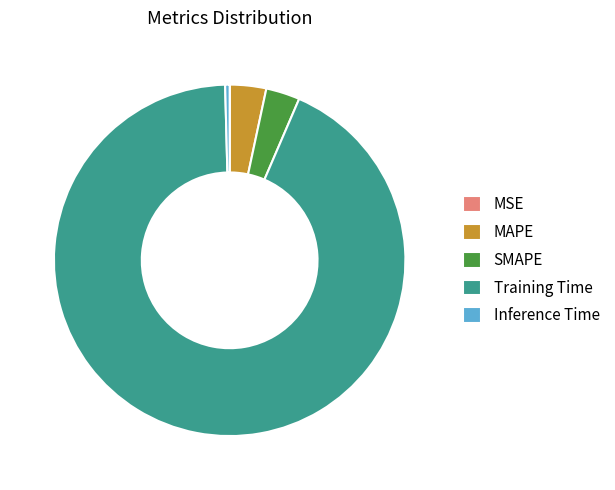

True or false: Inference Time accounts for 0% of the total.

True